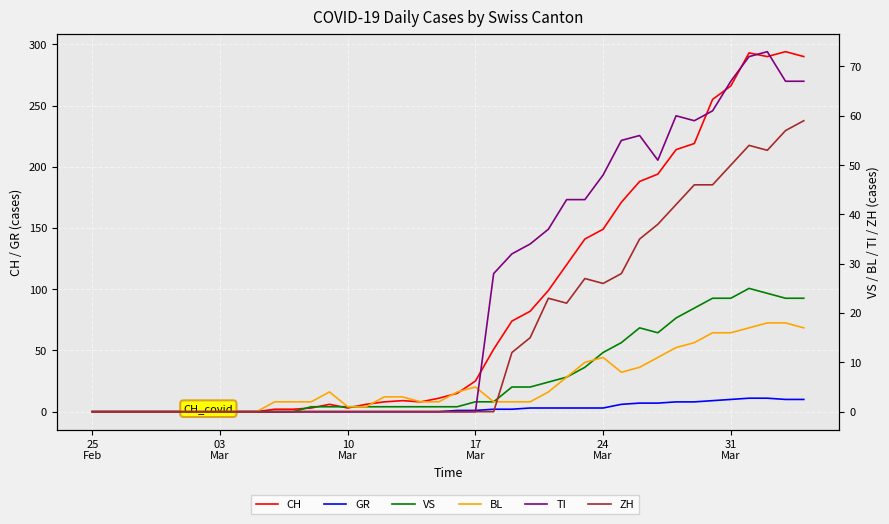

What is the value of the BL point at the 18th from the left?

3